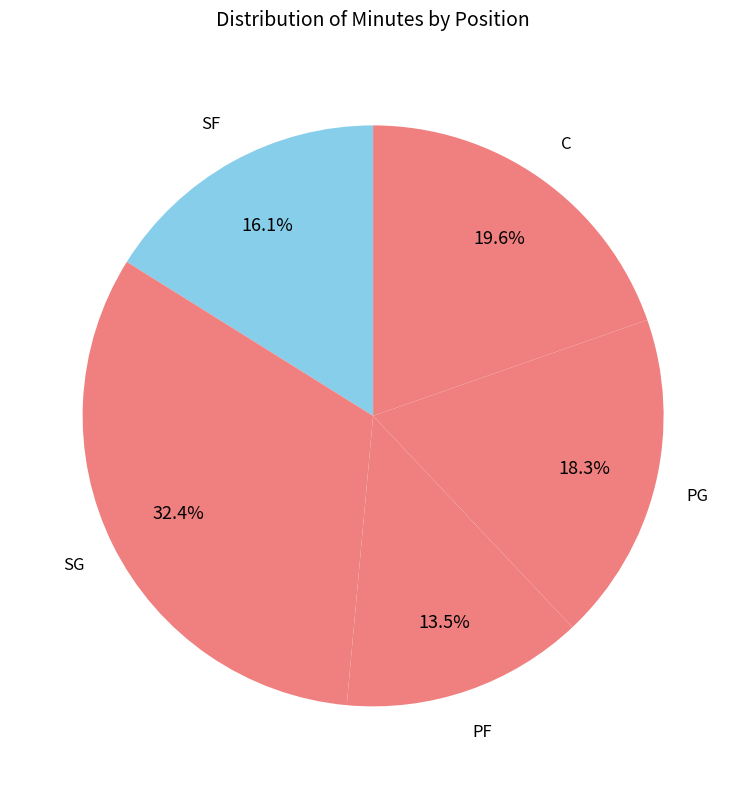

Between SF and SG, which is larger?

SG